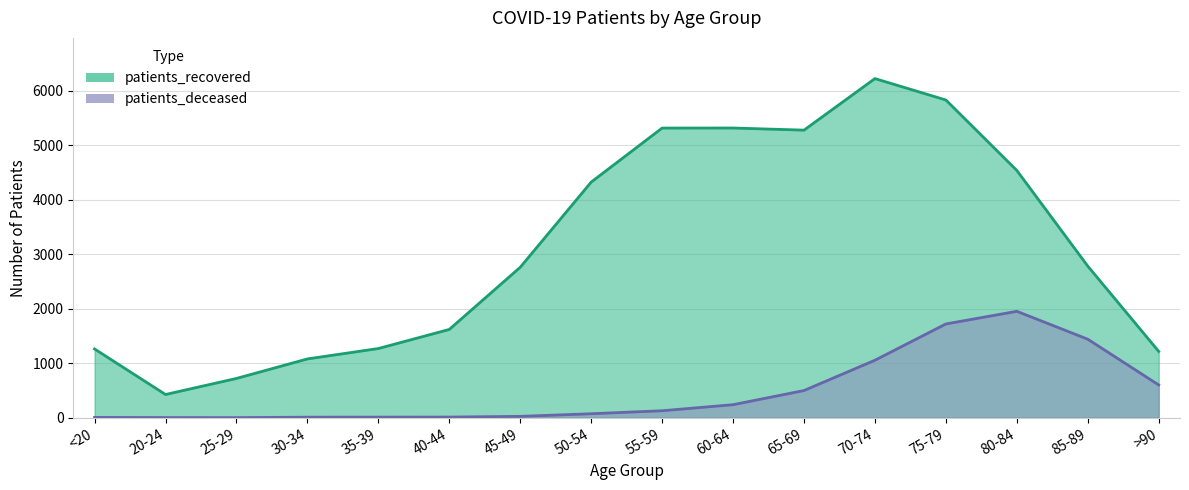

How many lines are shown in the chart?

2